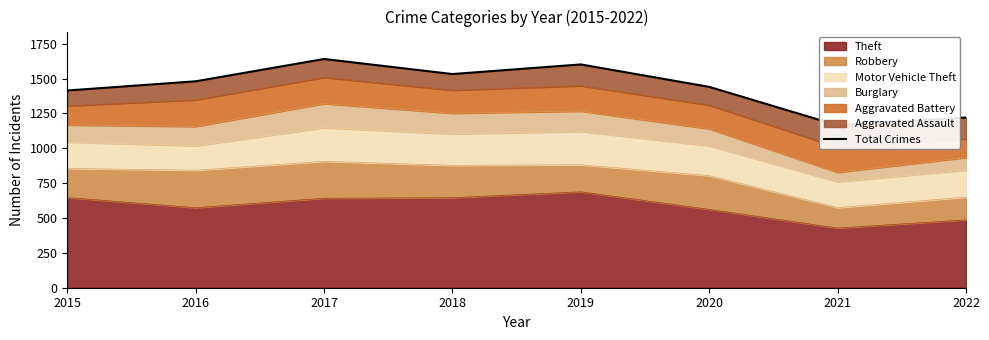

What is the maximum value shown in the chart?

1641